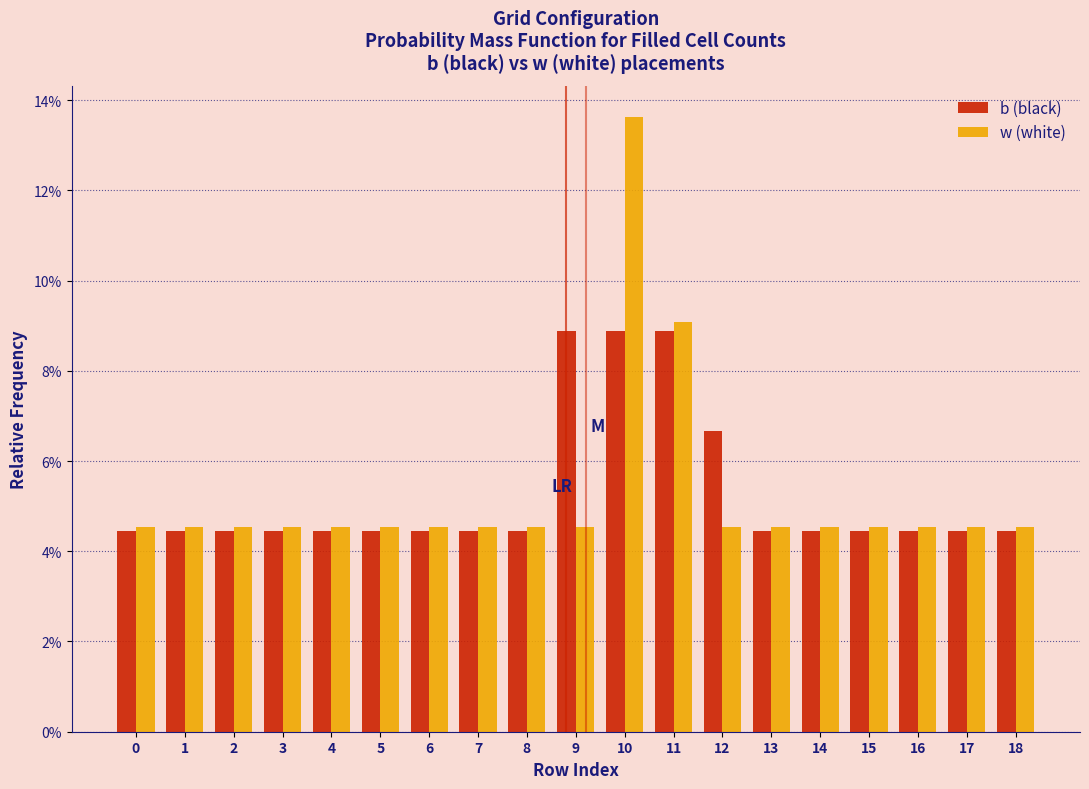

Are the bars grouped side by side (vs. stacked)?

Yes